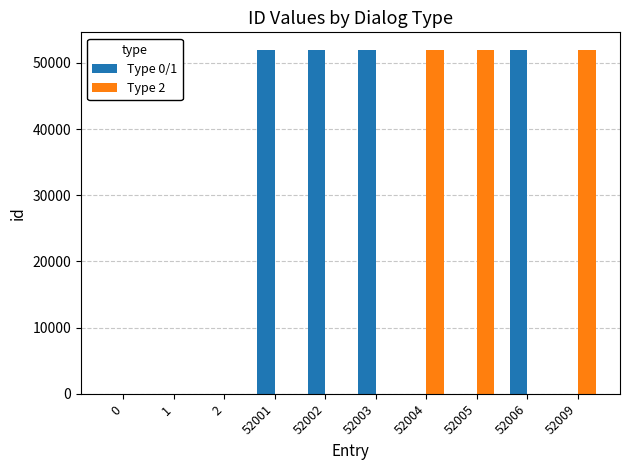

What is the sum of all Type 2 values?

156018